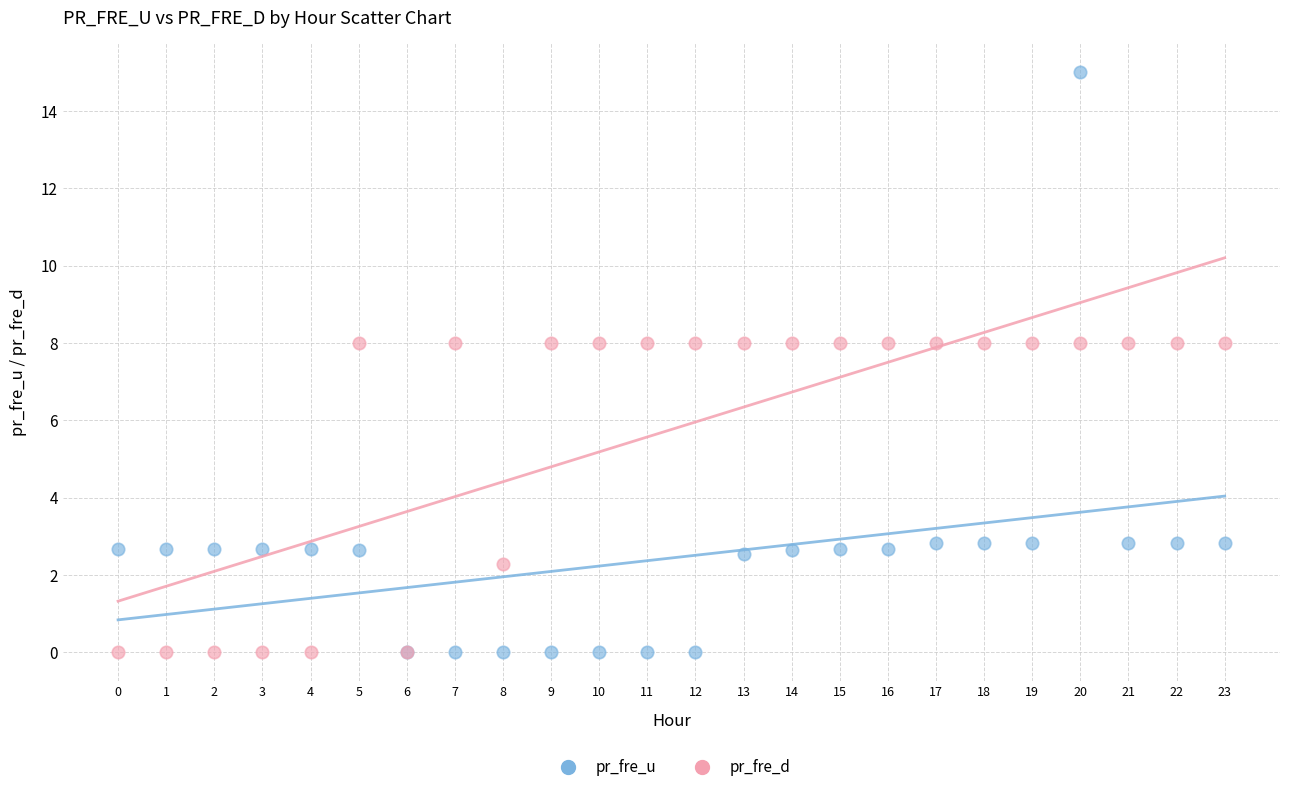

Which series contains the highest Y value?

pr_fre_u